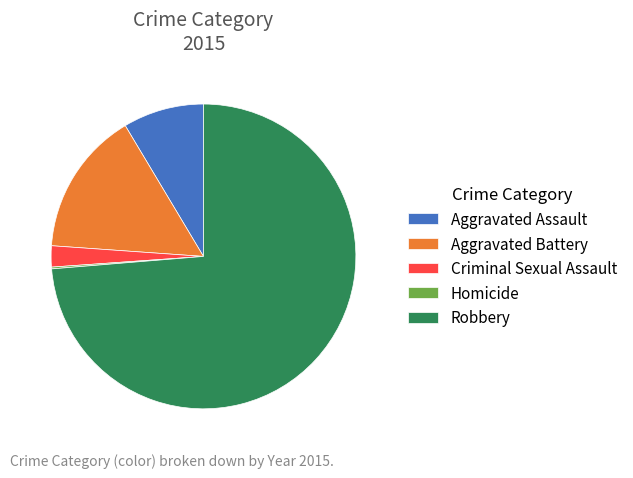

True or false: Aggravated Battery accounts for 15% of the total.

True